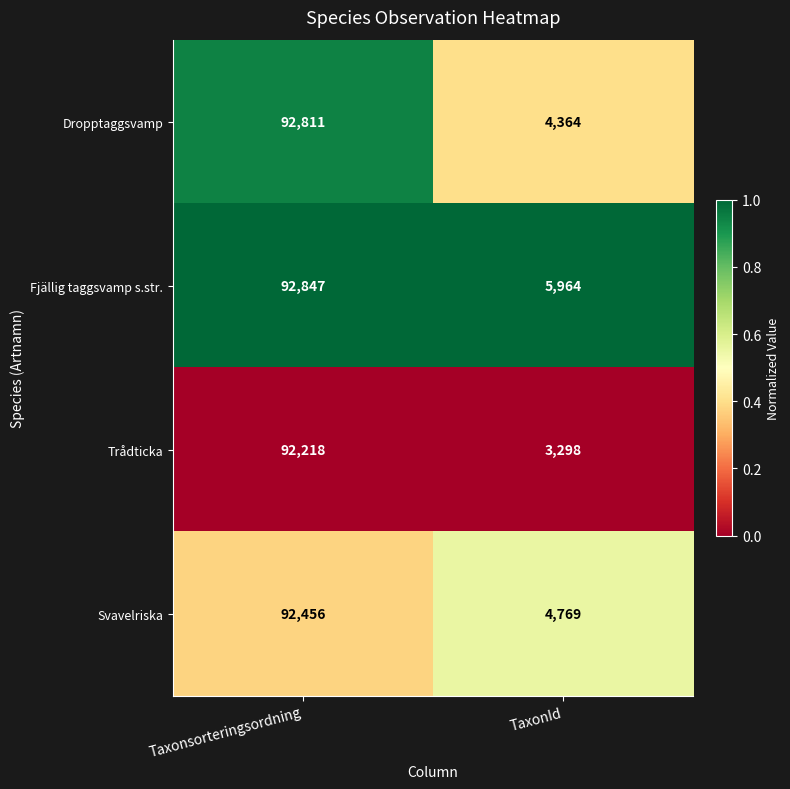

What value does the Dropptaggsvamp series have at TaxonId, to the nearest 100?

4400